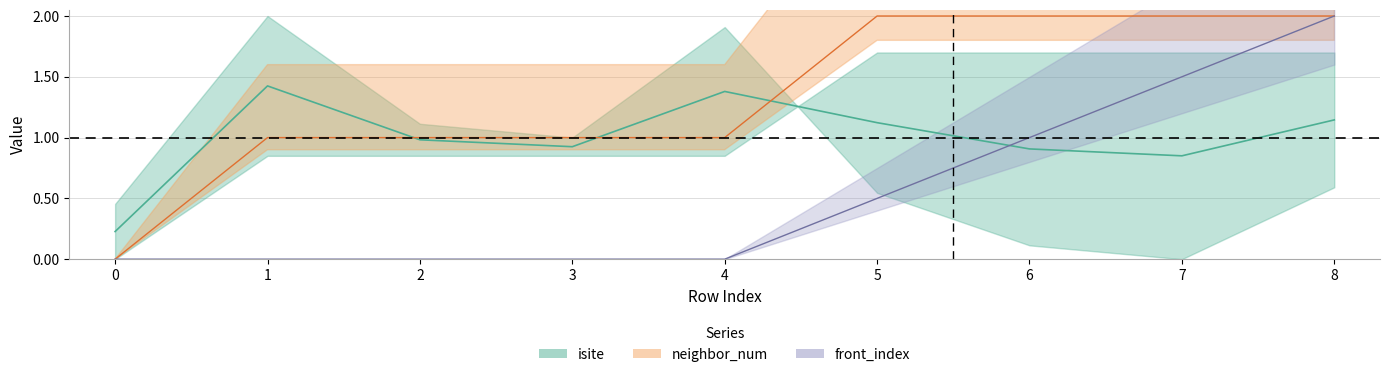

List the labels in order of neighbor_num value, smallest first.

0, 1, 2, 3, 4, 5, 6, 7, 8